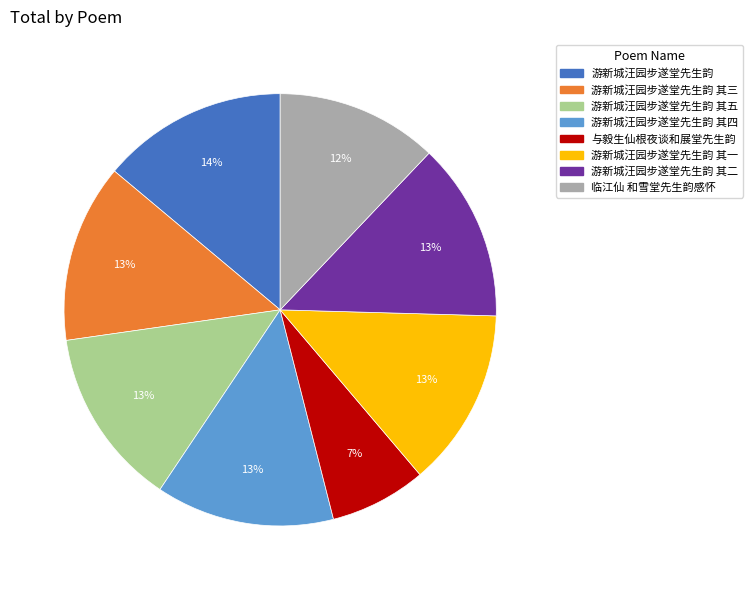

Is there any slice that represents more than half of the pie?

No